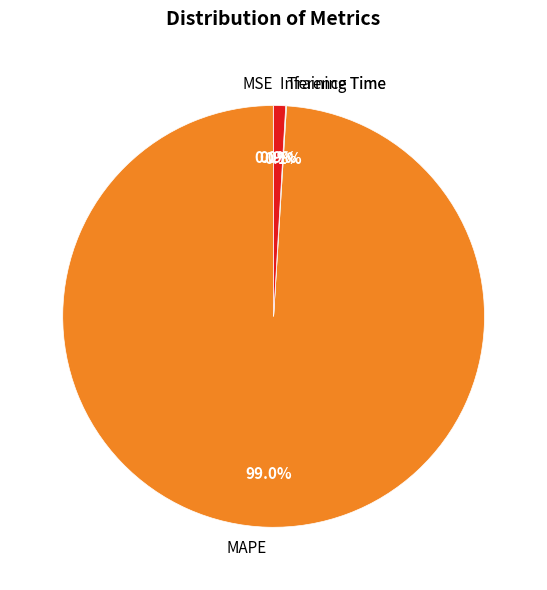

How much of the chart is everything except Inference Time?

99.1%